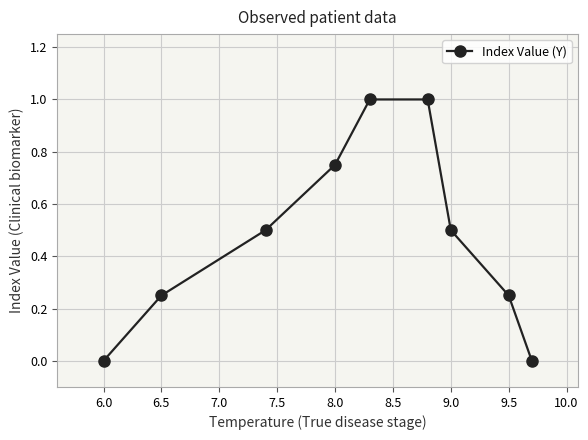

Does the chart have visible grid lines?

Yes